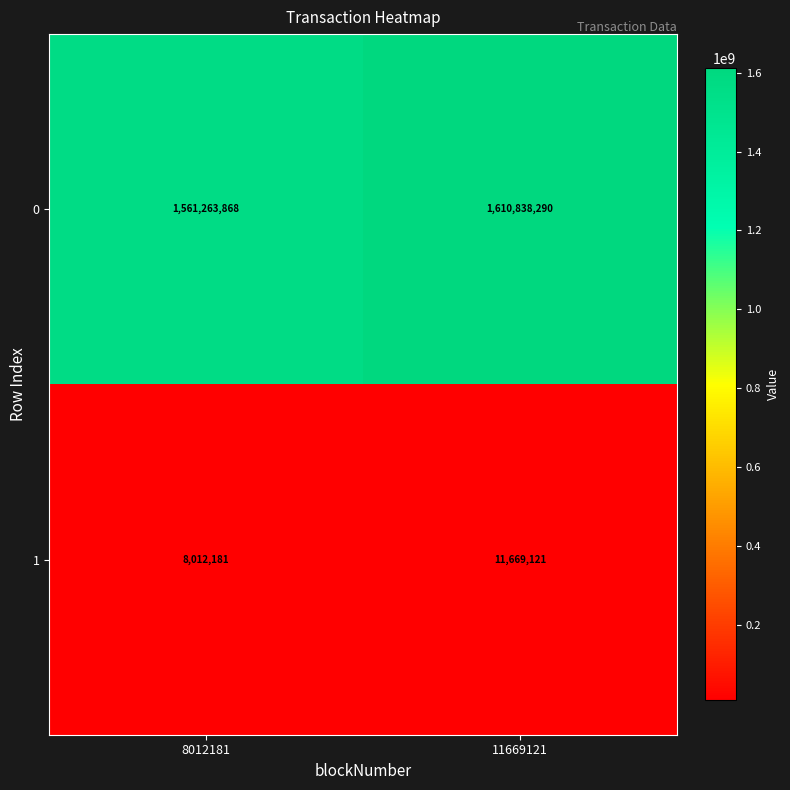

Reading left to right, extract all data points from this chart.

0: 8012181=1561263868	11669121=1610838290
1: 8012181=8012181	11669121=11669121